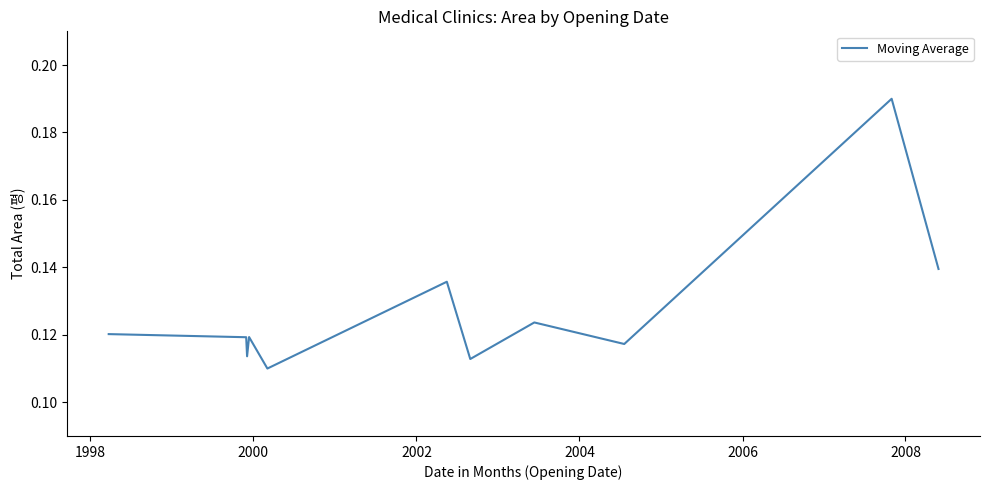

Is this an area chart (filled region under the line)?

No